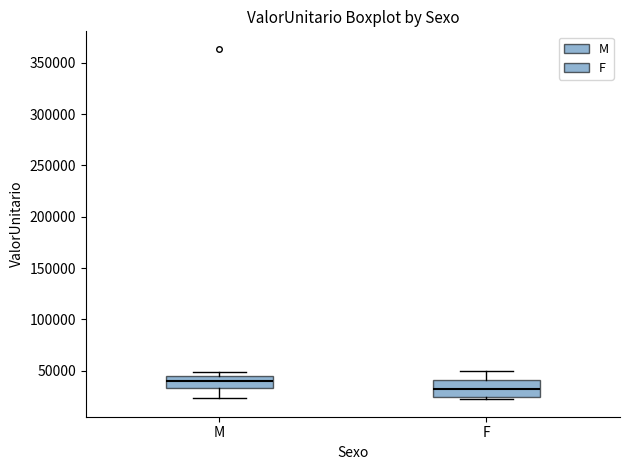

Reading left to right, transcribe this box plot: for each box, give where its median line is, the range the box spans, and where its two whiskers end, as read against the y-axis. The values are not printed on the chart, so give them approximately, as read against the axis.

M: median 40000, box 35000 to 45000, whiskers 25000 to 50000
F: median 30000, box 25000 to 40000, whiskers 20000 to 50000